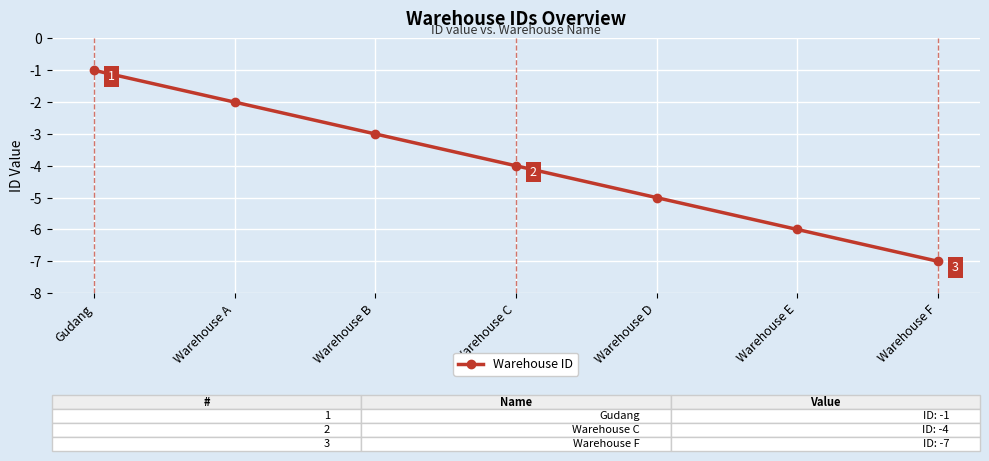

What is the label of the 2nd point from the right?

Warehouse E